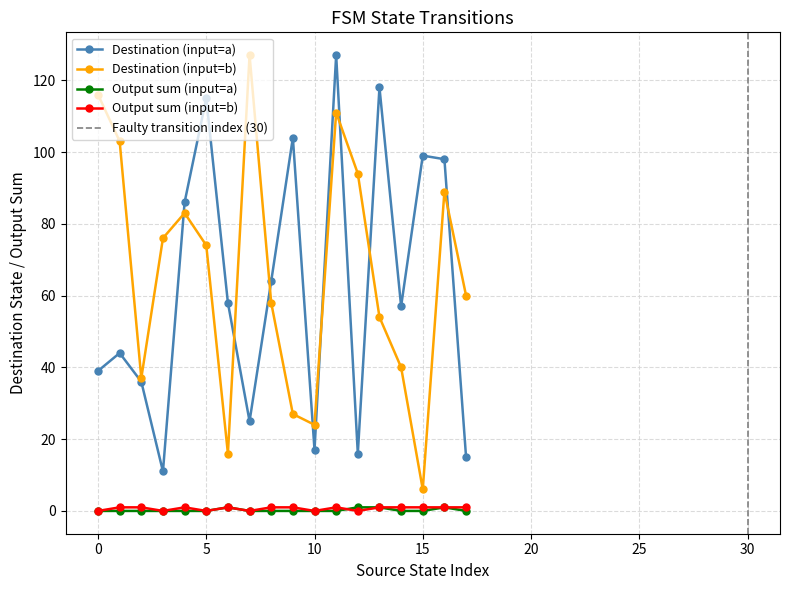

In Destination (input=b), how many points are lower than both neighbors (excluding endpoints)?

4